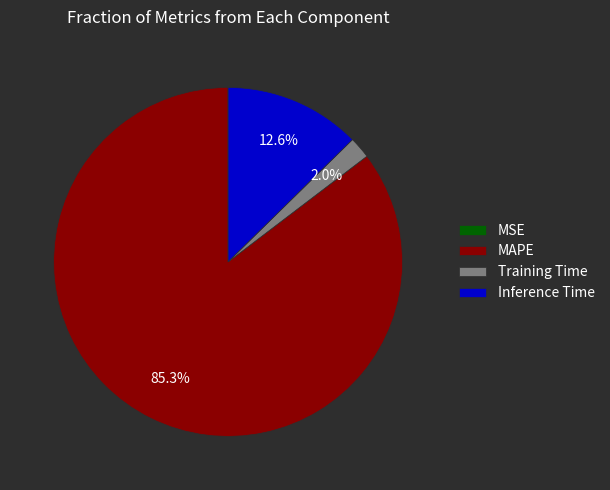

Which slice is the largest?

MAPE